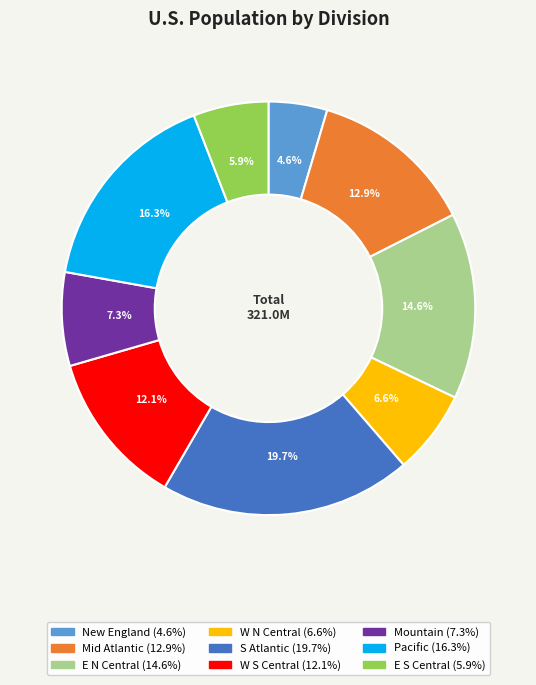

Is there any slice that represents more than half of the pie?

No